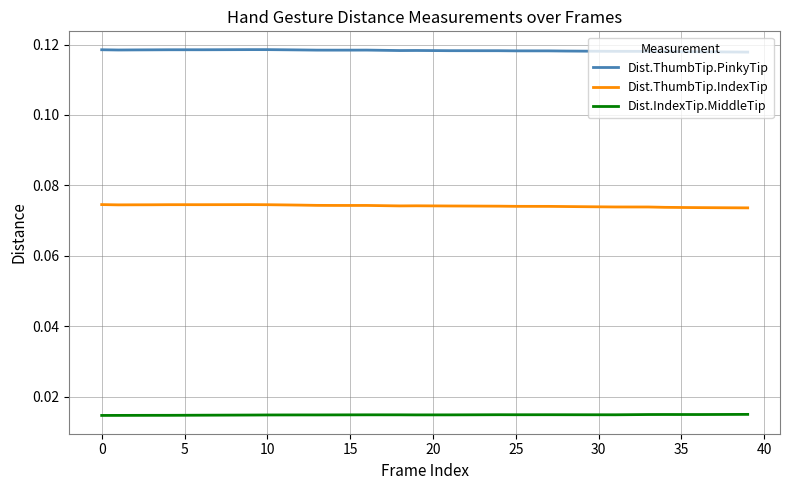

List the series in order of their overall mean, lowest first.

Dist.IndexTip.MiddleTip, Dist.ThumbTip.IndexTip, Dist.ThumbTip.PinkyTip